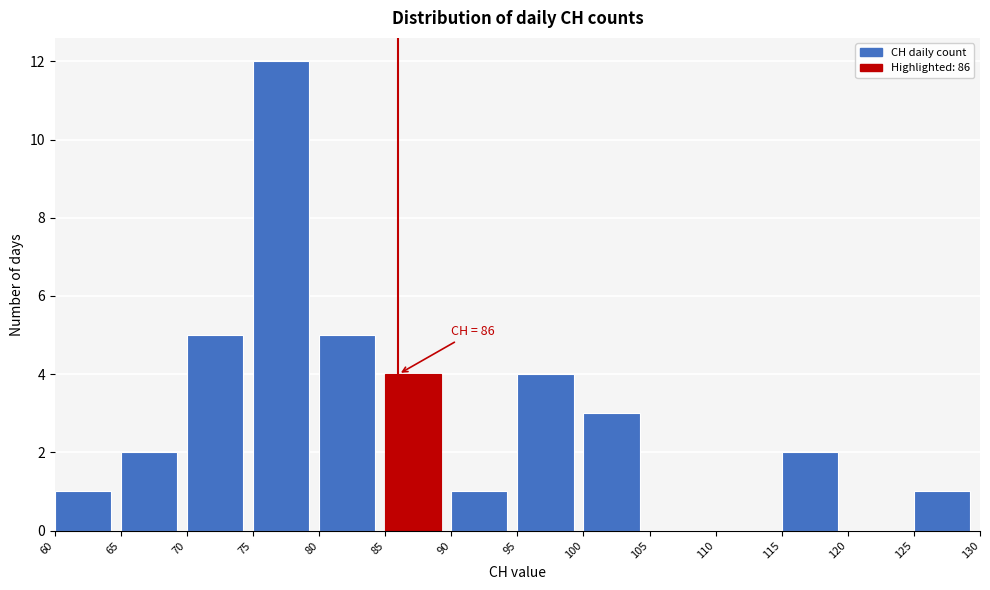

Which range on the x-axis has the tallest bar?

75 to 80